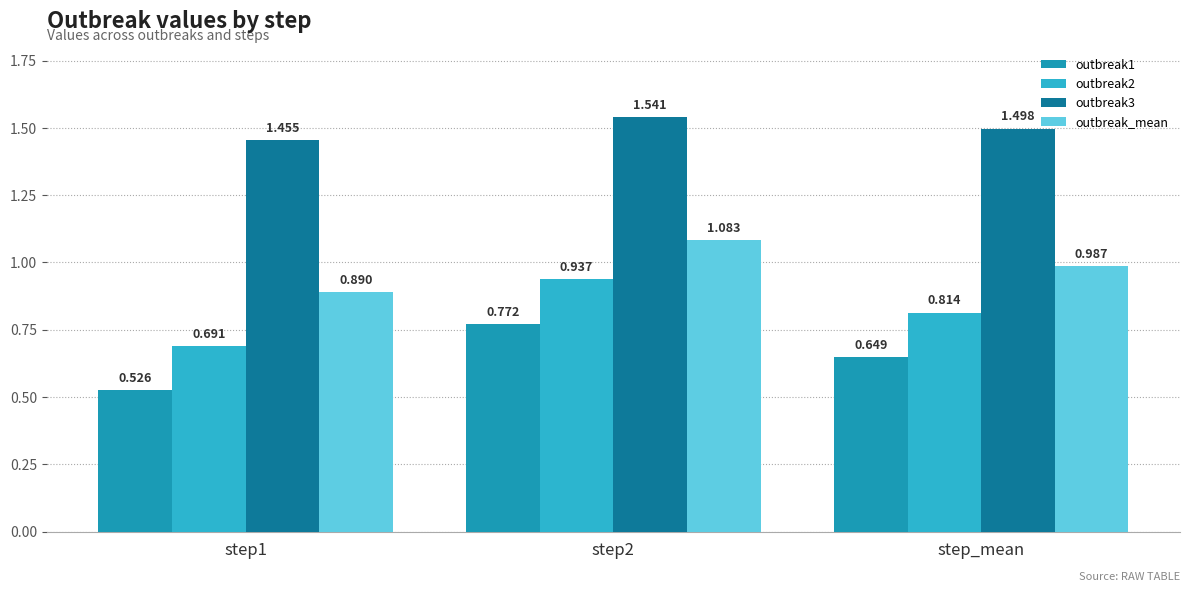

What are all the series names shown in the legend?

outbreak1, outbreak2, outbreak3, outbreak_mean